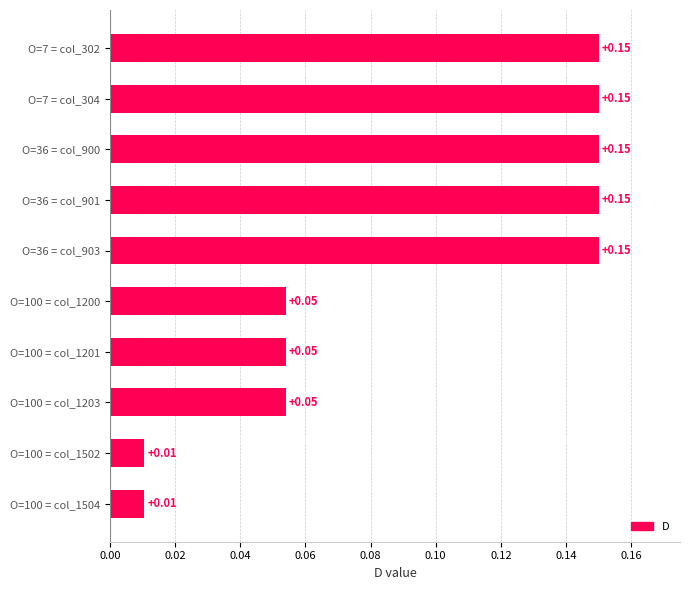

What is the change in value from O=100 = col_1504 to O=36 = col_900?

+0.1